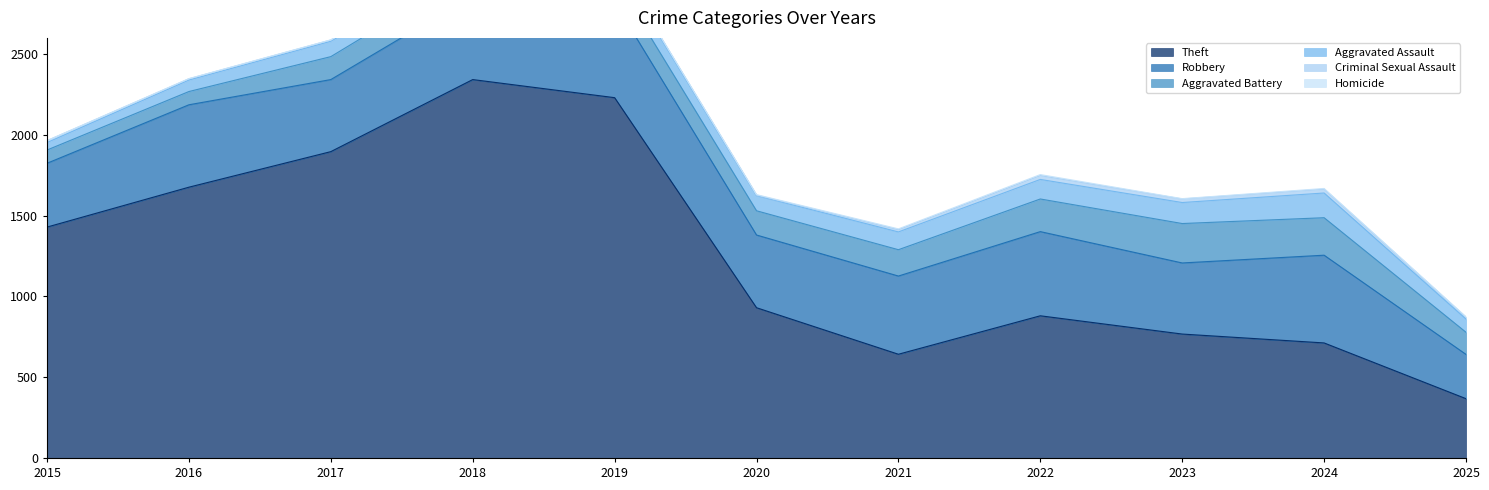

Between 2017 and 2020, which series saw the biggest shift?

Theft